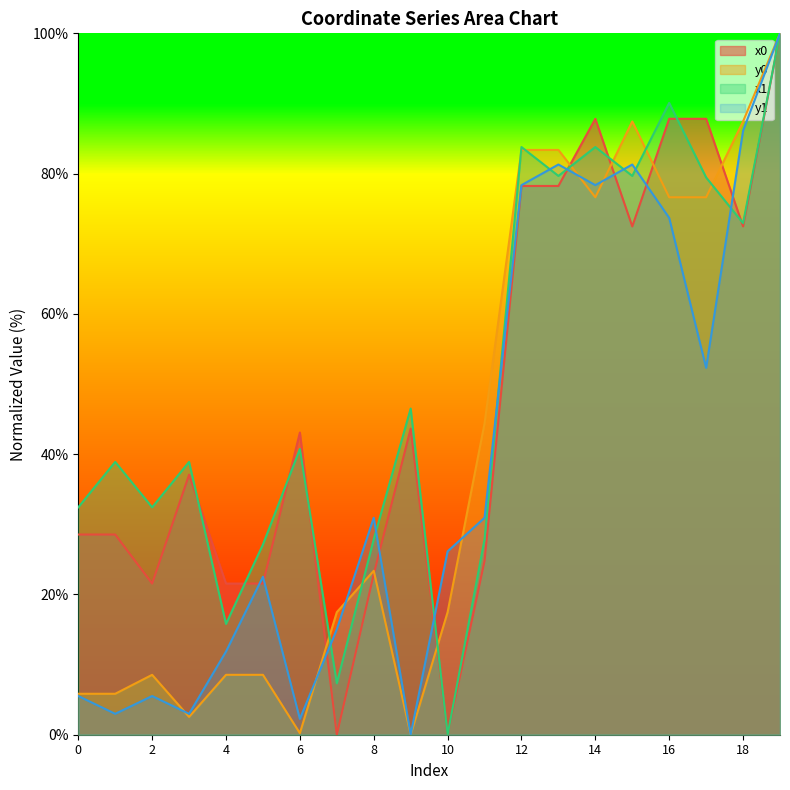

Reading right to left, transcribe all the data shown in this chart.

x0: 19=100.0	18=72.5	17=87.8	16=87.8	15=72.5	14=87.8	13=78.2	12=78.2	11=24.8	10=0.0	9=43.6	8=22.9	7=0.0	6=43.1	5=21.6	4=21.6	3=37.1	2=21.6	1=28.5	0=28.5
y0: 19=100.0	18=87.4	17=76.6	16=76.6	15=87.4	14=76.6	13=83.4	12=83.4	11=44.4	10=17.5	9=0.0	8=23.4	7=17.5	6=0.2	5=8.5	4=8.5	3=2.5	2=8.5	1=5.8	0=5.8
x1: 19=100.0	18=72.9	17=79.4	16=90.1	15=79.7	14=83.8	13=79.7	12=83.8	11=27.9	10=0.0	9=46.5	8=27.9	7=7.3	6=40.7	5=27.1	4=15.8	3=38.9	2=32.4	1=38.9	0=32.4
y1: 19=100.0	18=86.1	17=52.3	16=73.7	15=81.3	14=78.4	13=81.3	12=78.4	11=30.9	10=26.1	9=0.0	8=30.9	7=15.0	6=2.3	5=22.5	4=11.9	3=3.0	2=5.5	1=3.0	0=5.5